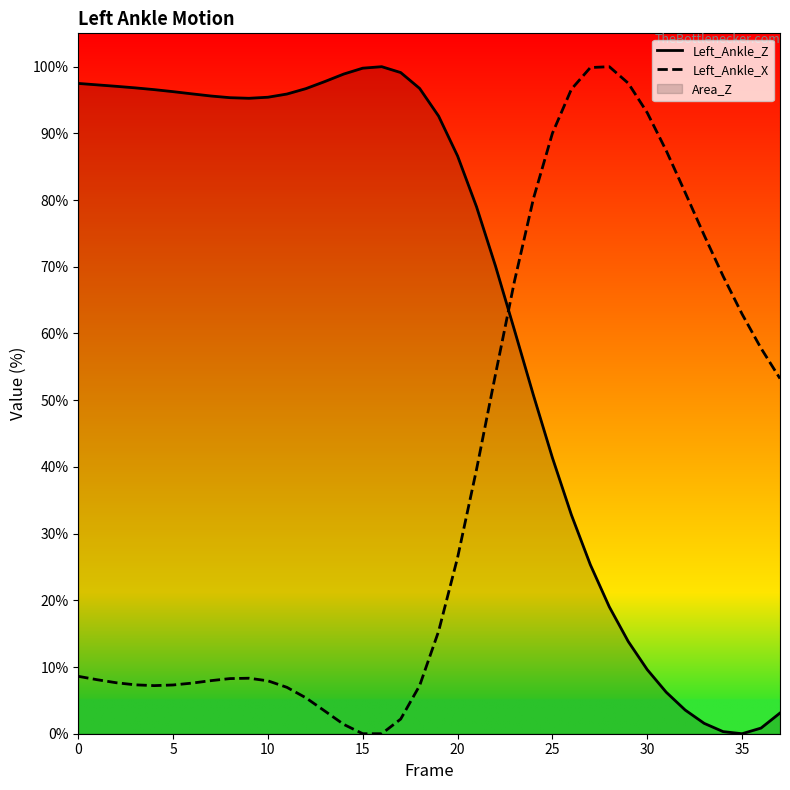

What is the difference between the Left_Ankle_Z values at 12 and 11?

0.8